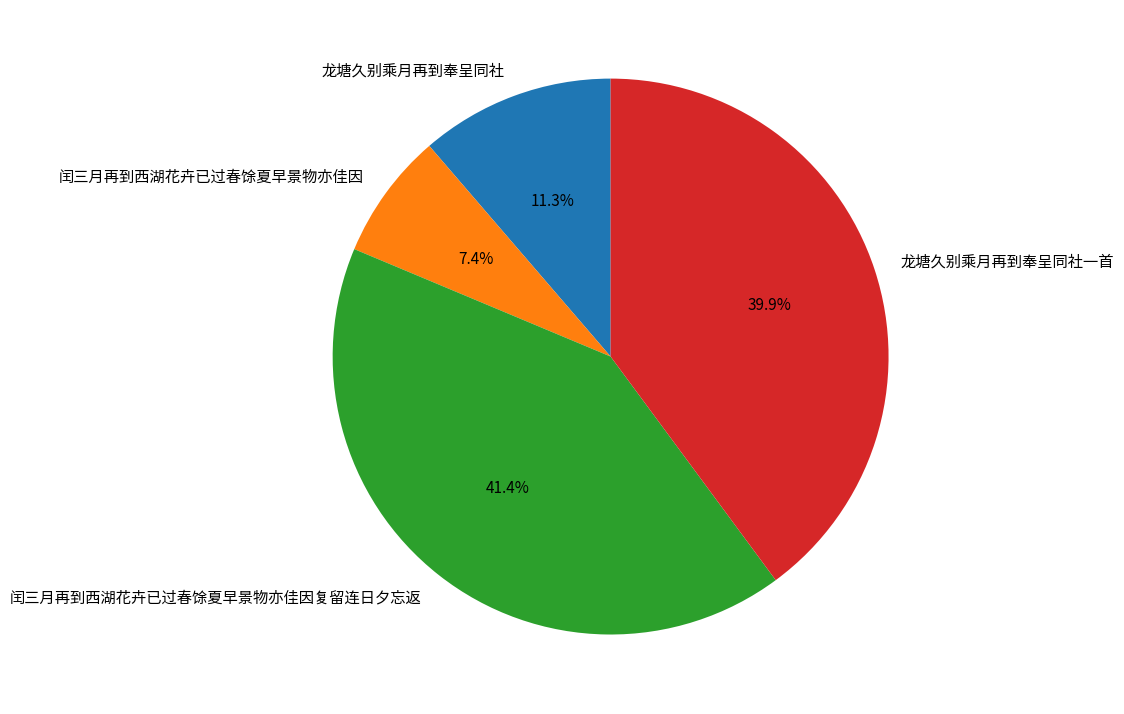

To the nearest percent, what portion does 龙塘久别乘月再到奉呈同社 represent?

11%